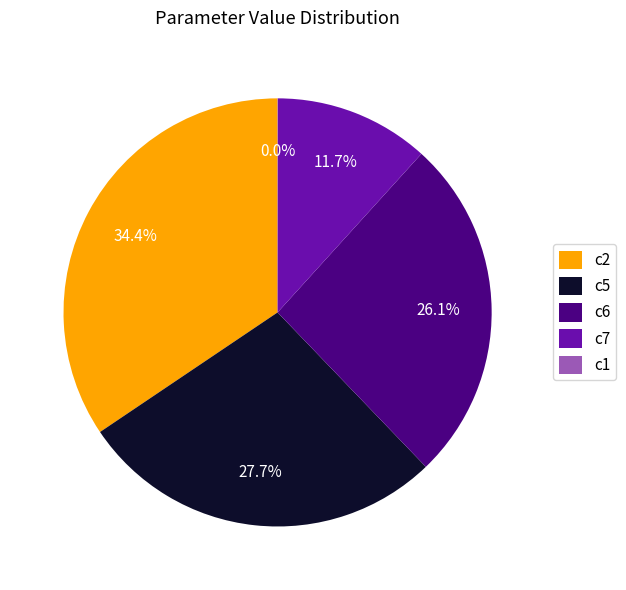

Does c7 represent more than half of the total?

No